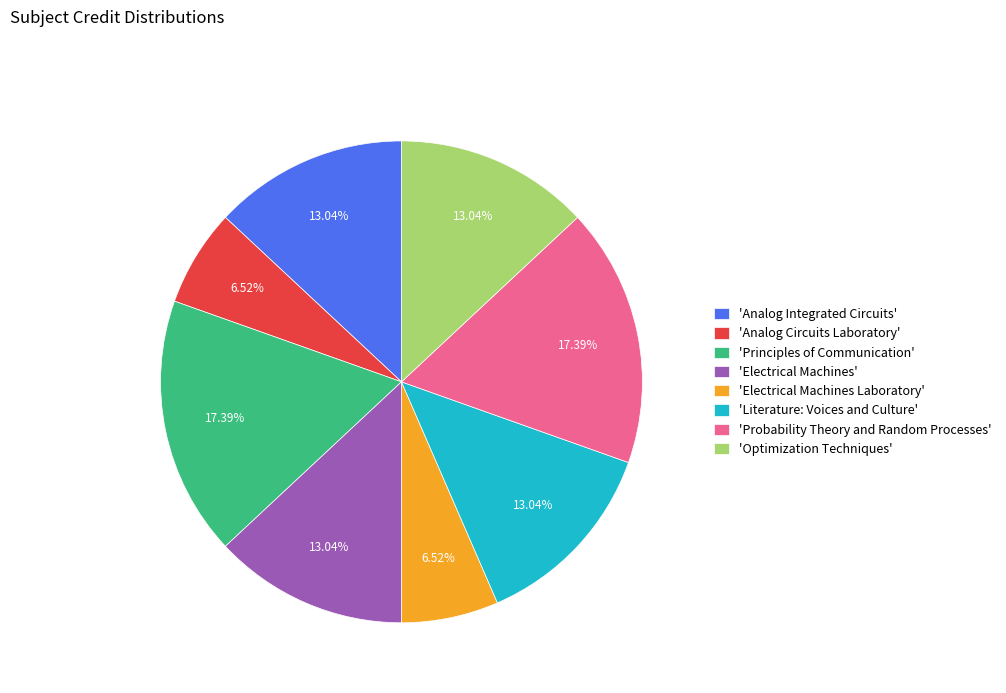

Count the number of slices in the pie.

8